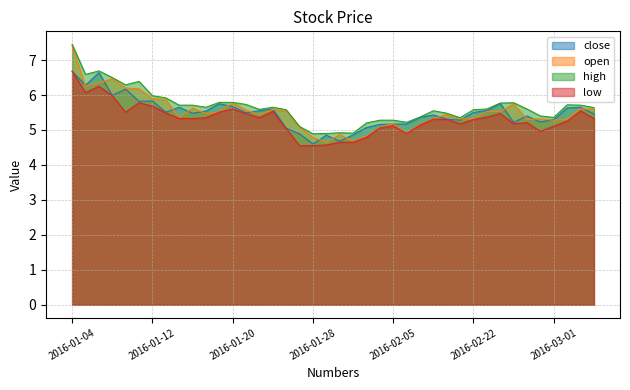

Reading right to left, extract all data points from this chart.

close: 5.5	5.7	5.6	5.3	5.2	5.4	5.2	5.8	5.6	5.5	5.3	5.3	5.4	5.4	5.2	5.2	5.2	5.1	4.9	4.7	4.8	4.6	4.9	5.0	5.6	5.5	5.5	5.7	5.8	5.5	5.5	5.7	5.5	5.8	5.8	6.2	6.0	6.6	6.3	6.7
open: 5.6	5.6	5.3	5.3	5.3	5.3	5.8	5.5	5.5	5.3	5.3	5.5	5.3	5.2	4.9	5.2	5.1	4.8	4.7	4.9	4.7	4.8	5.1	5.5	5.6	5.4	5.6	5.8	5.5	5.5	5.6	5.3	5.9	5.9	6.2	6.2	6.5	6.3	6.2	7.4
high: 5.6	5.7	5.7	5.4	5.4	5.6	5.8	5.8	5.6	5.6	5.3	5.5	5.5	5.4	5.2	5.3	5.3	5.2	4.9	4.9	4.9	4.9	5.1	5.6	5.7	5.6	5.7	5.8	5.8	5.7	5.7	5.7	5.9	6.0	6.4	6.3	6.5	6.7	6.6	7.5
low: 5.3	5.5	5.2	5.1	5.0	5.2	5.2	5.5	5.4	5.3	5.2	5.3	5.3	5.1	4.9	5.1	5.1	4.8	4.7	4.7	4.6	4.5	4.5	5.0	5.5	5.3	5.5	5.6	5.5	5.3	5.3	5.3	5.5	5.7	5.8	5.5	6.0	6.2	6.1	6.7